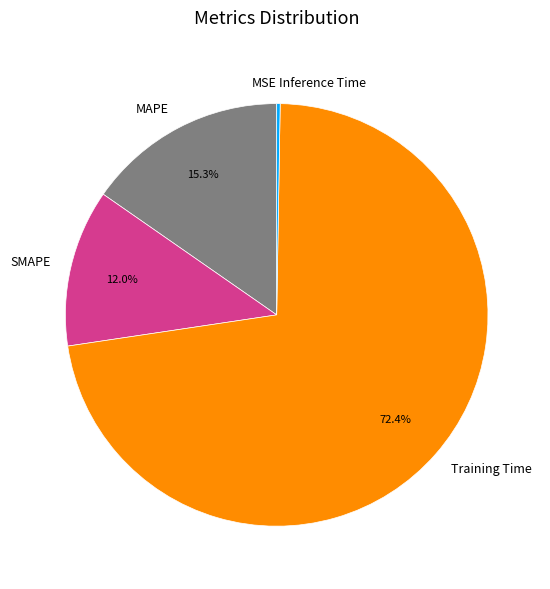

What is the majority slice?

Training Time